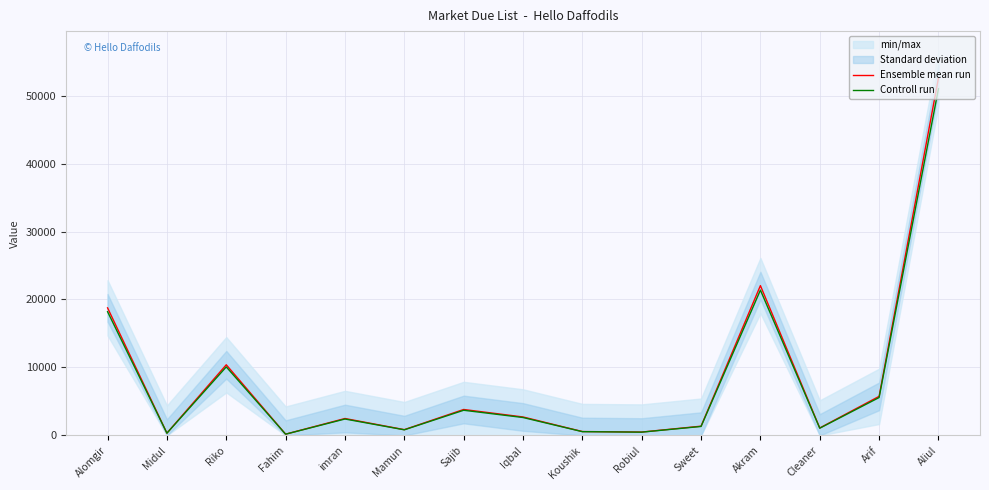

List the series in order of their peak value, lowest first.

Controll run, Ensemble mean run